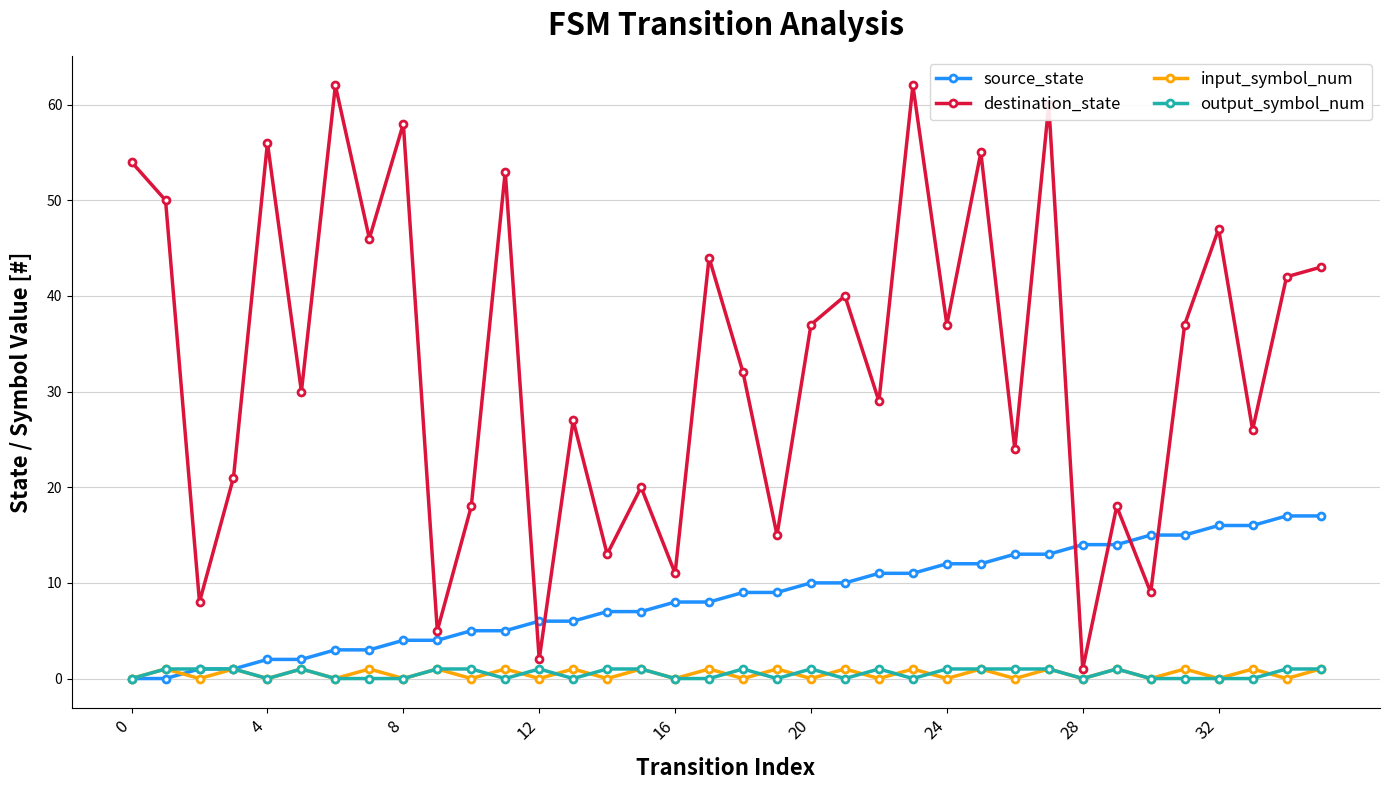

Which series has the largest total across all categories?

destination_state